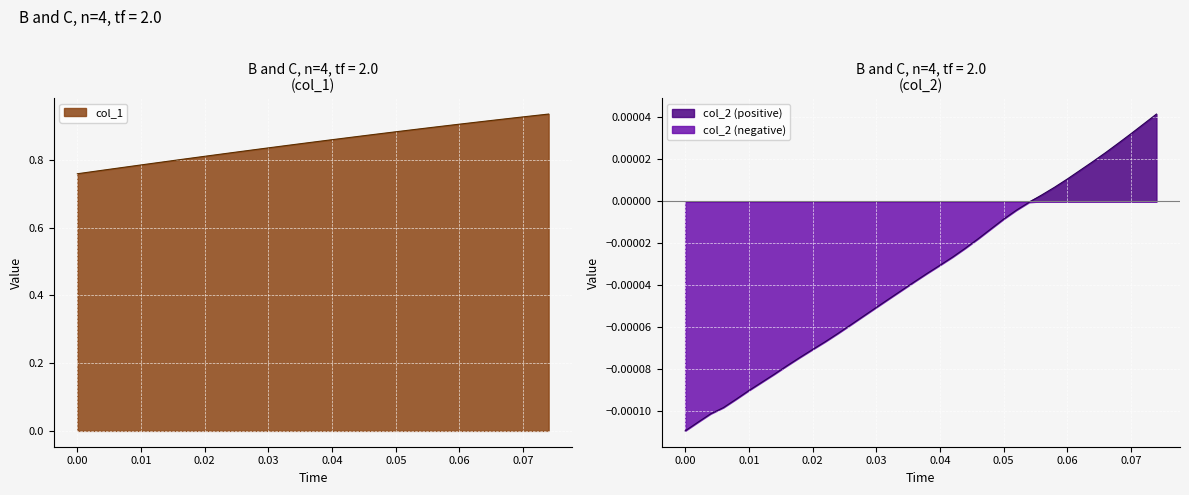

What is the difference between the highest and lowest values at 0.058?

0.9